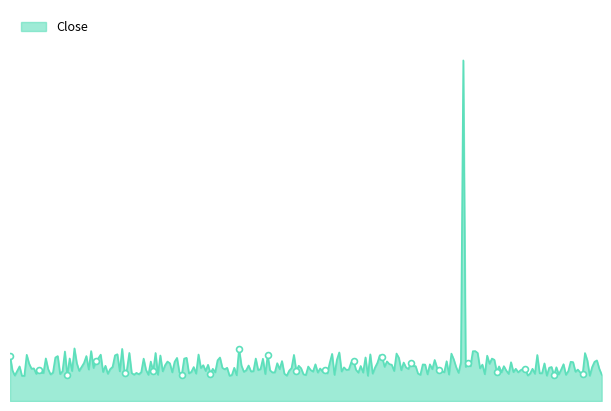

How many lines are shown in the chart?

1